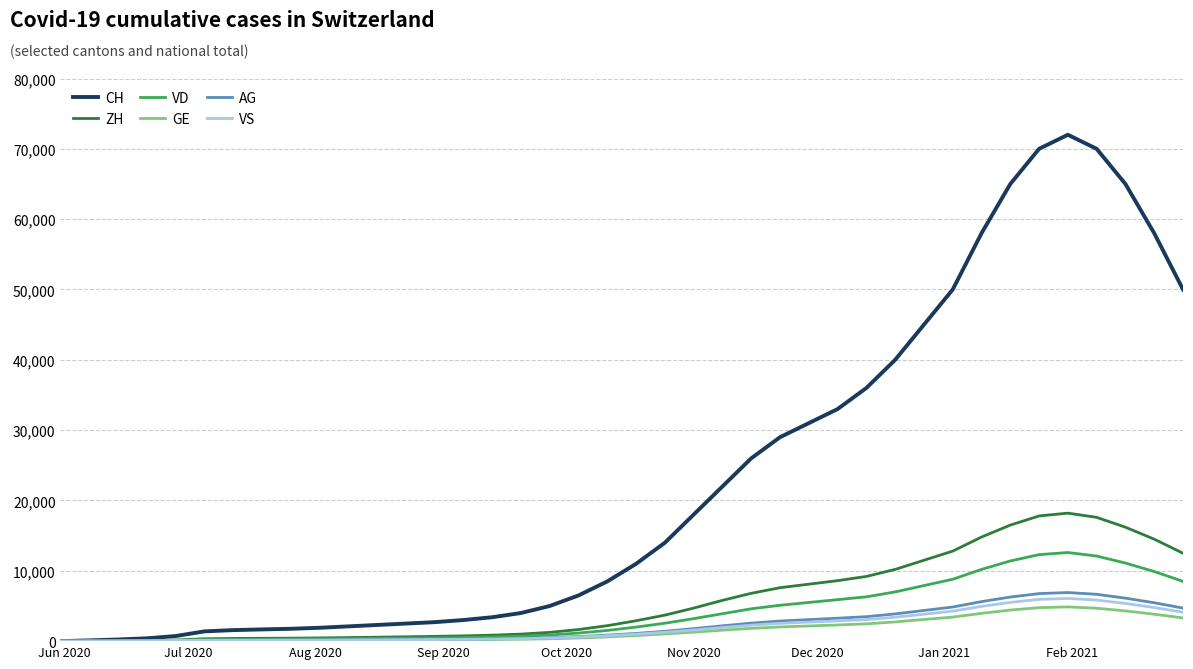

Which series has the widest spread of values?

CH